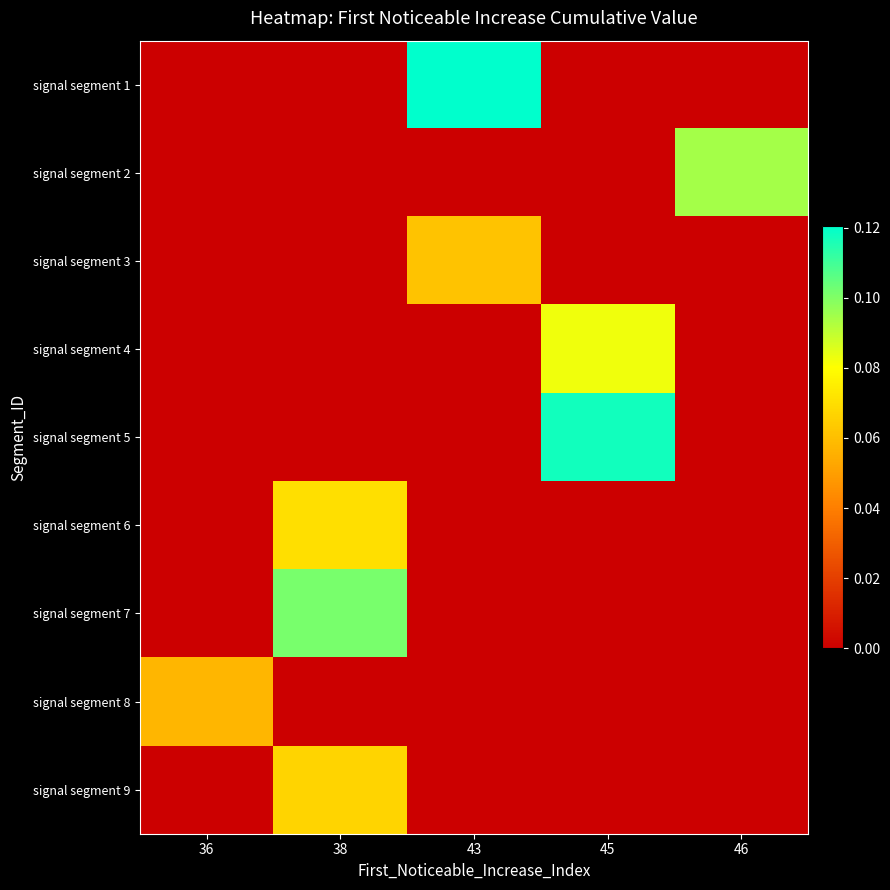

At how many categories does at least one series exceed 0?

5